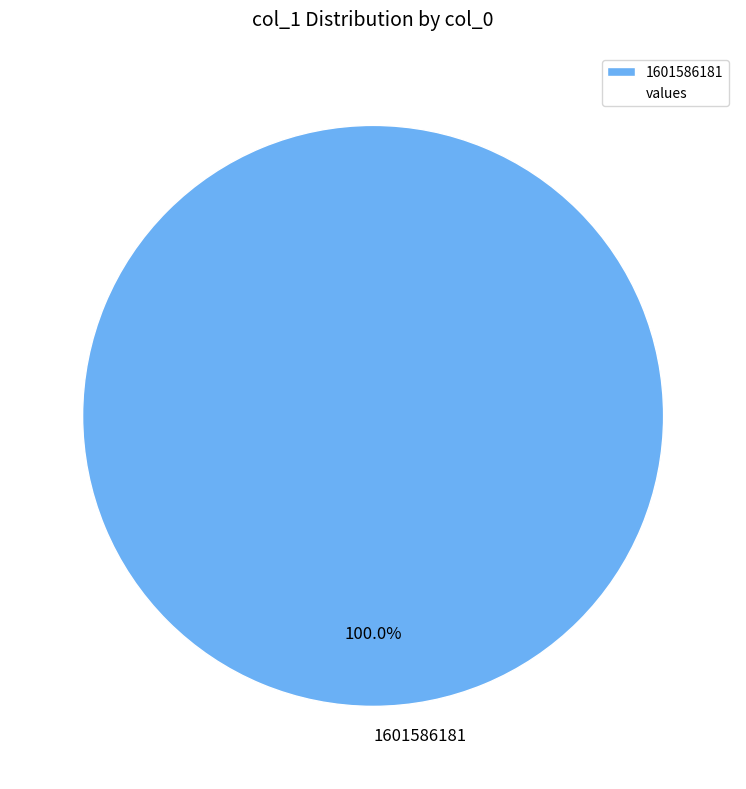

Rank the categories by value from lowest to highest.

1601586181